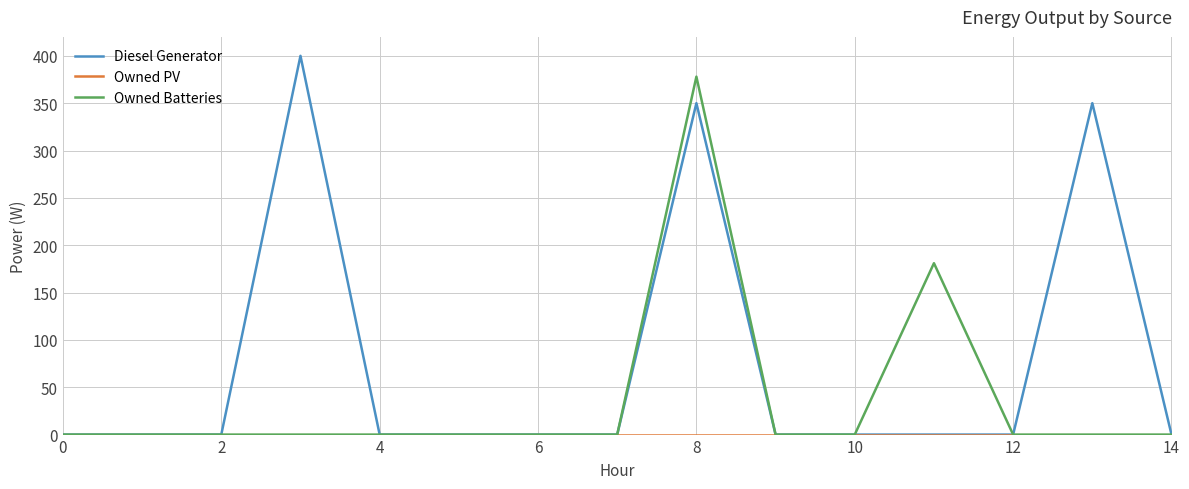

What is the maximum value shown in the chart?

400